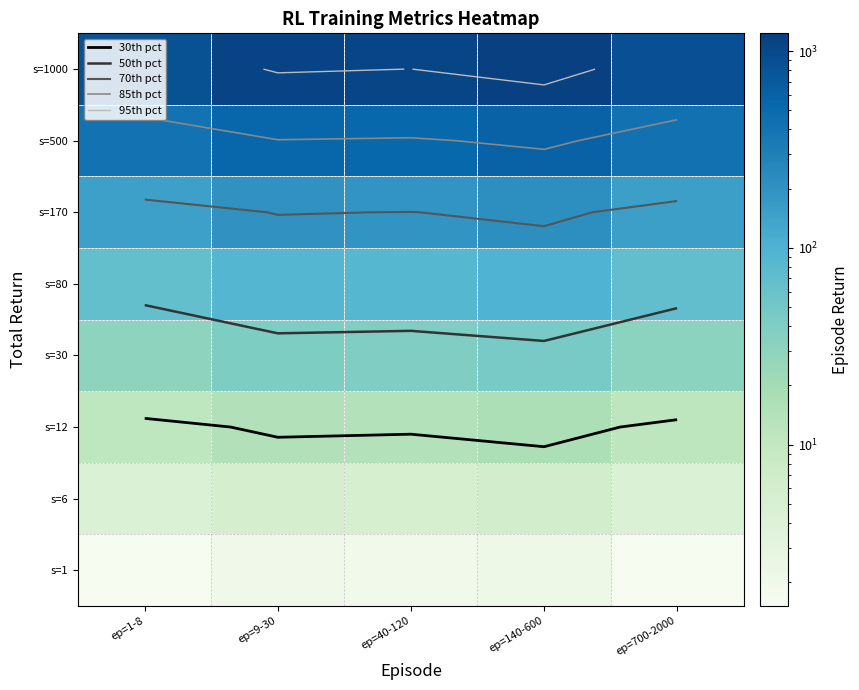

What is the spread (max minus min) of values at ep=1-8?

839.6